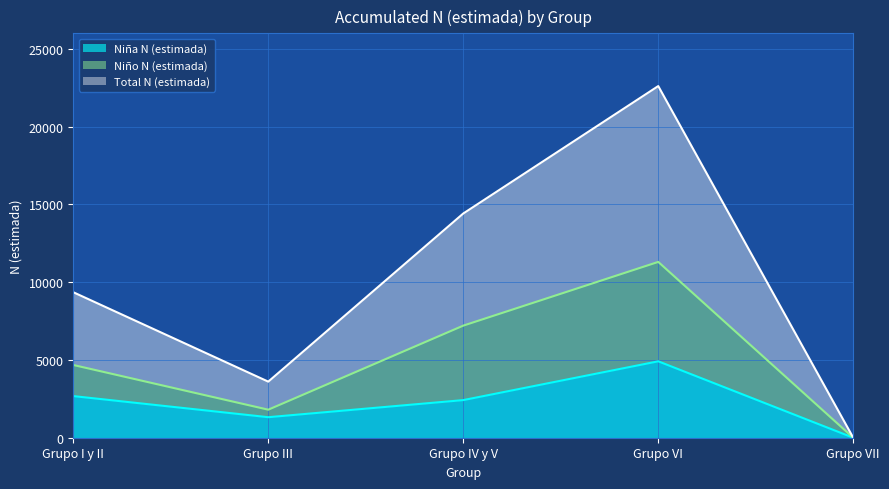

The value of Niña N (estimada) at Grupo VII is -2741. True or false?

False